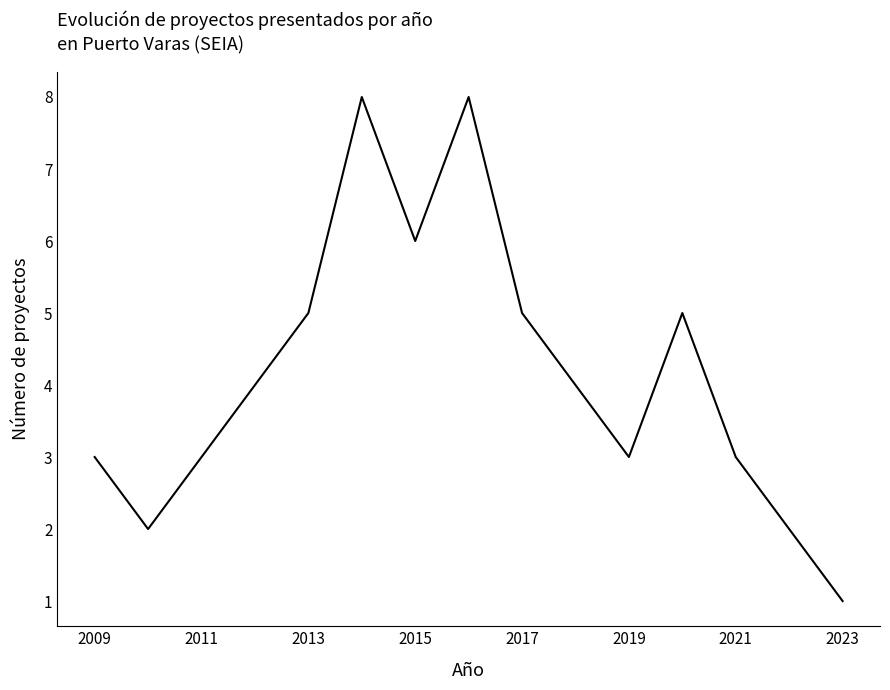

What is the greatest value displayed?

8